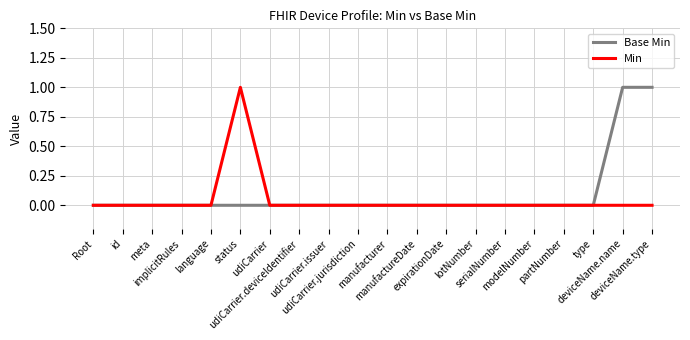

What is the greatest value displayed?

1